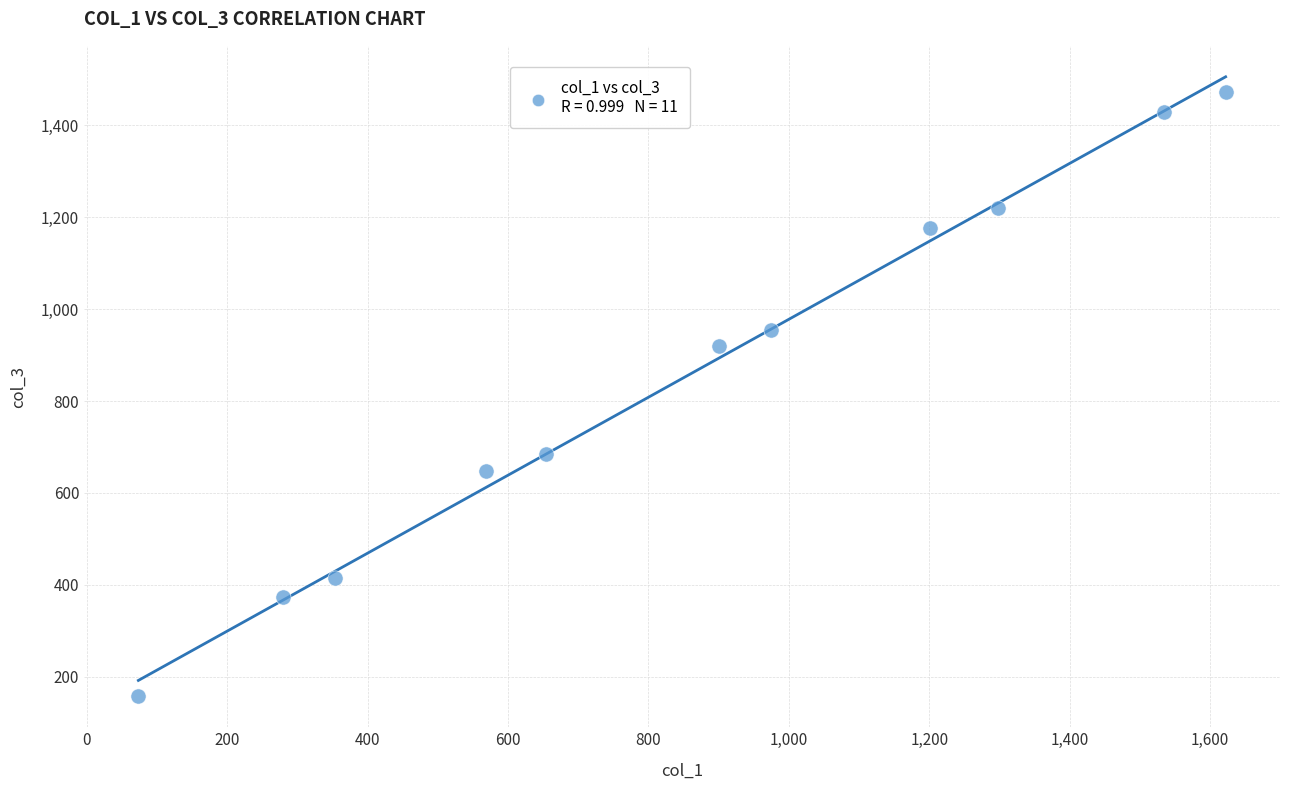

What is the range of Y values (max minus min)?

1315.5